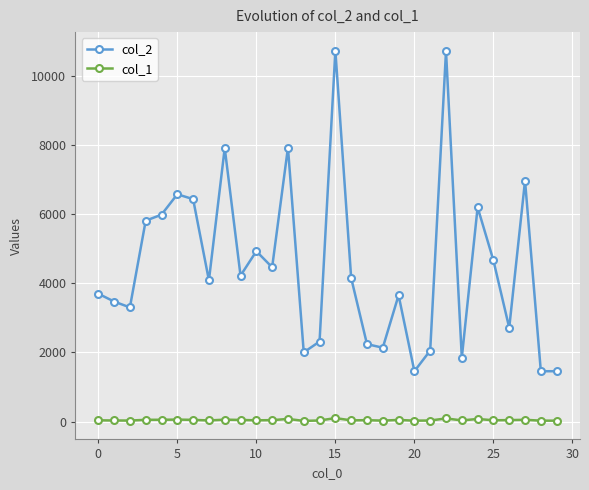

What is the greatest value displayed?

10730